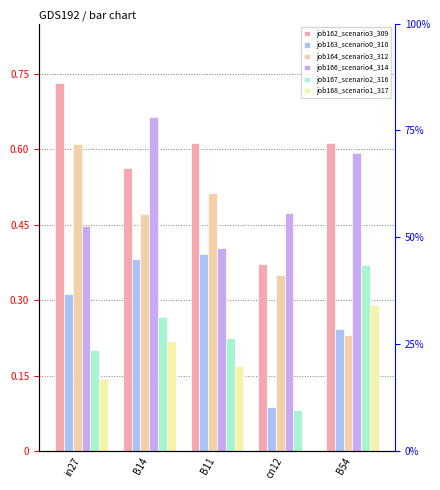

What is the difference between the maximum and second lowest values in the job162_scenario3_309 series?

0.2